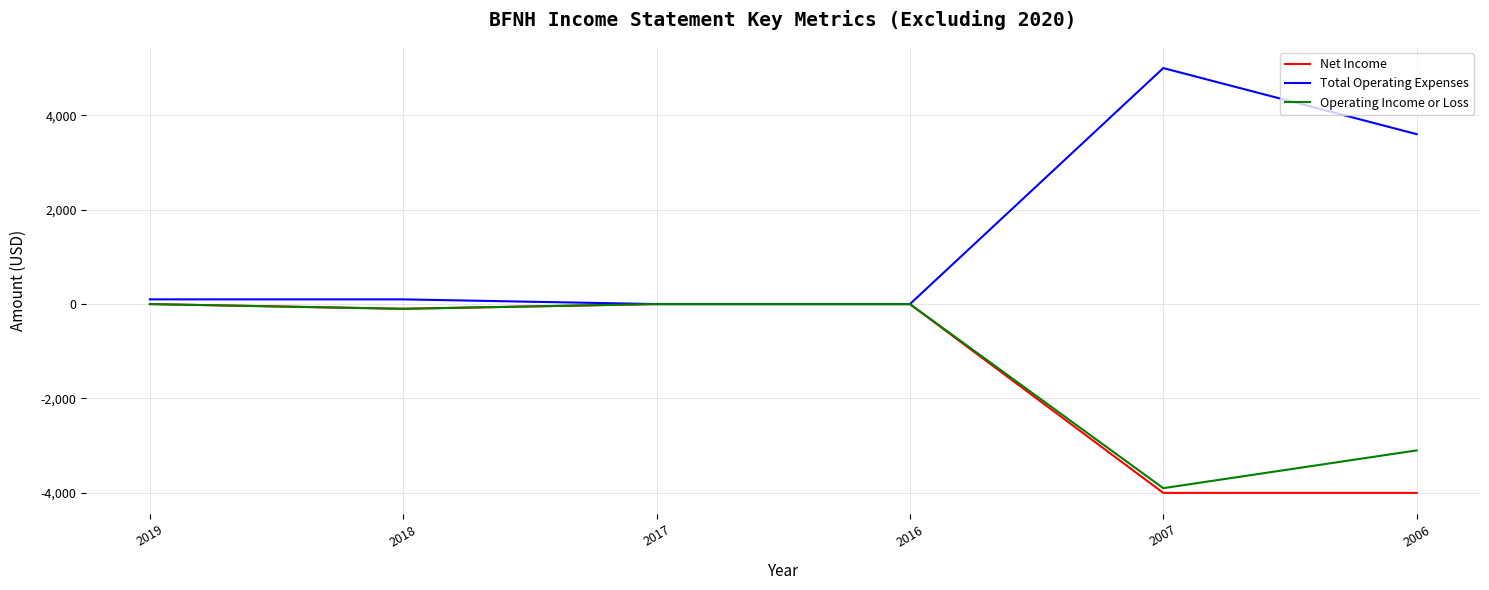

What is the spread (max minus min) of values at 2007?

9000